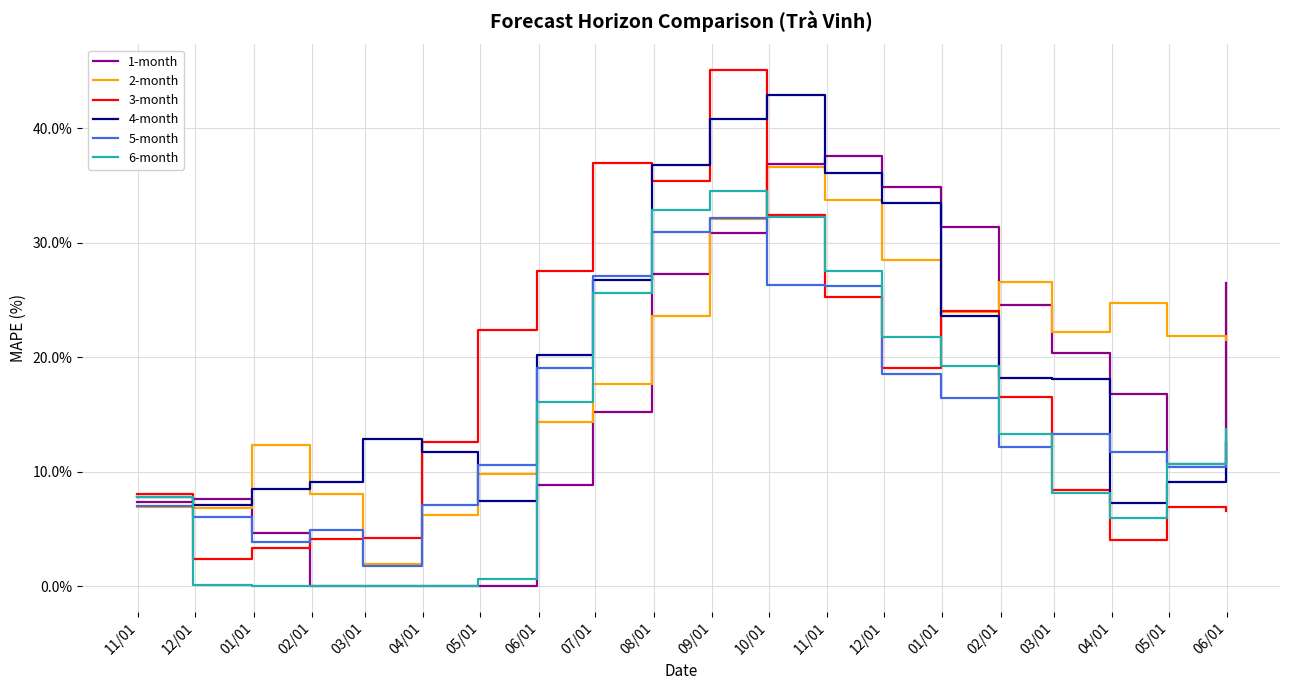

True or false: 6-month has more than 0 points higher than both neighbors.

True